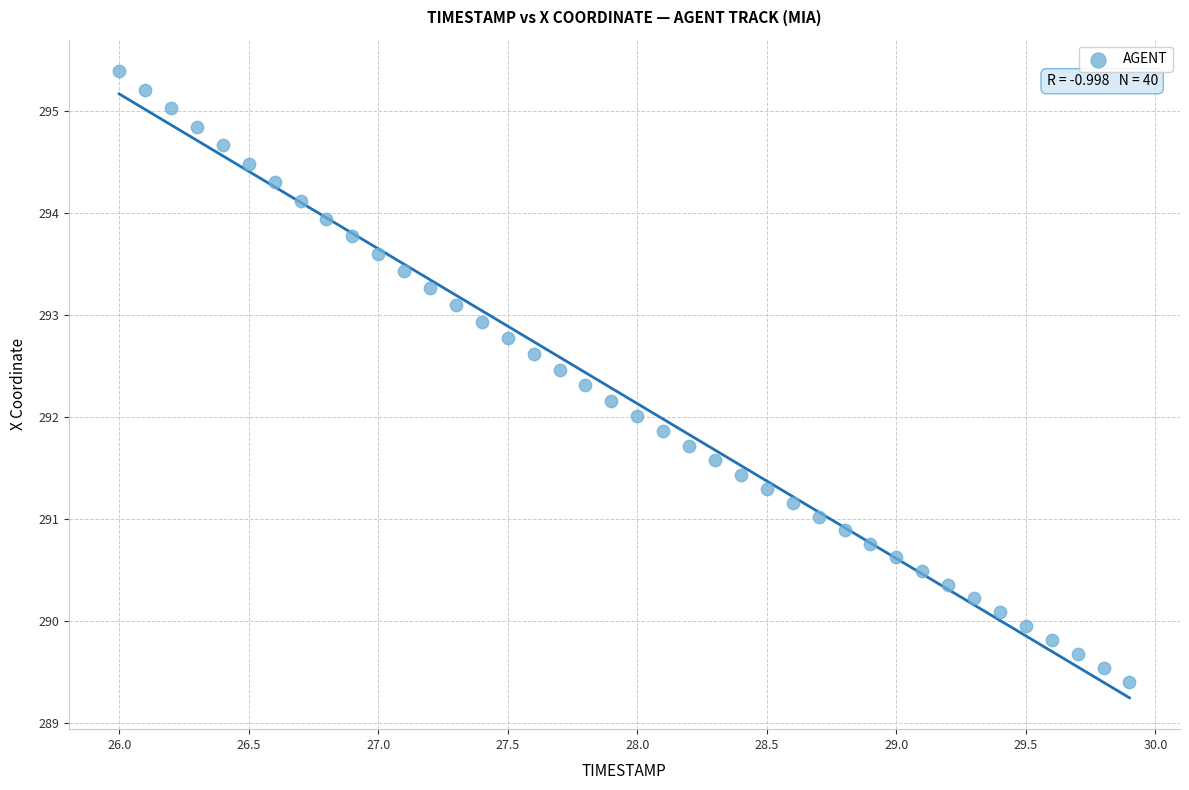

What is the range of X values (max minus min)?

3.9